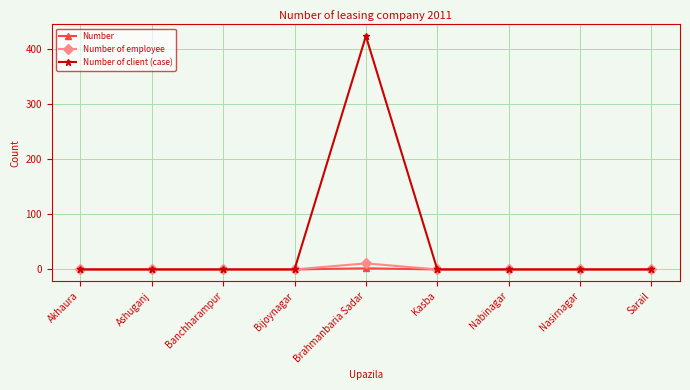

At which category is the sum across all series the highest?

Brahmanbaria Sadar